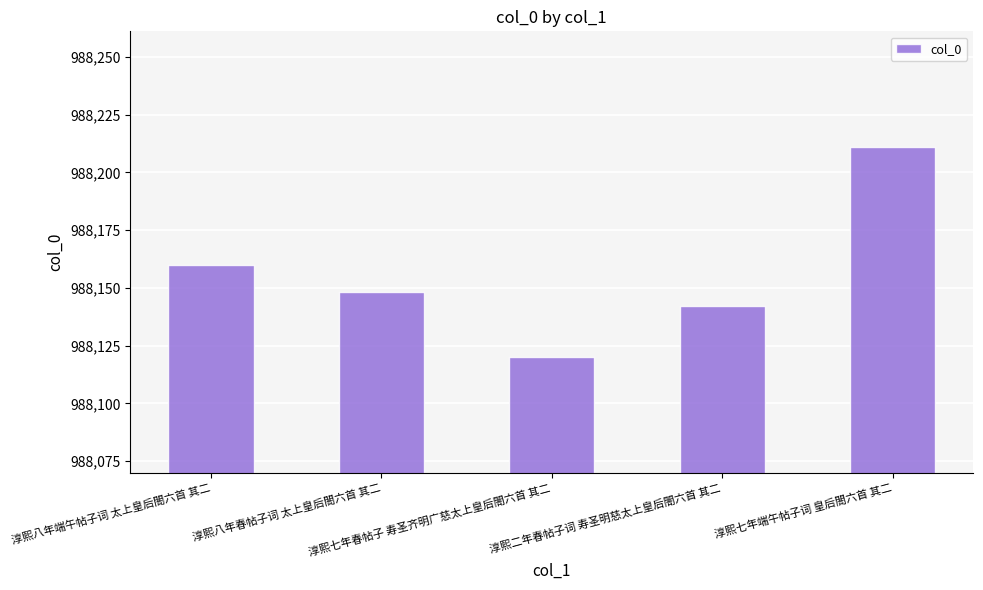

What is the change in value from 淳熙八年端午帖子词 太上皇后閤六首 其二 to 淳熙二年春帖子词 寿圣明慈太上皇后閤六首 其二?

-18